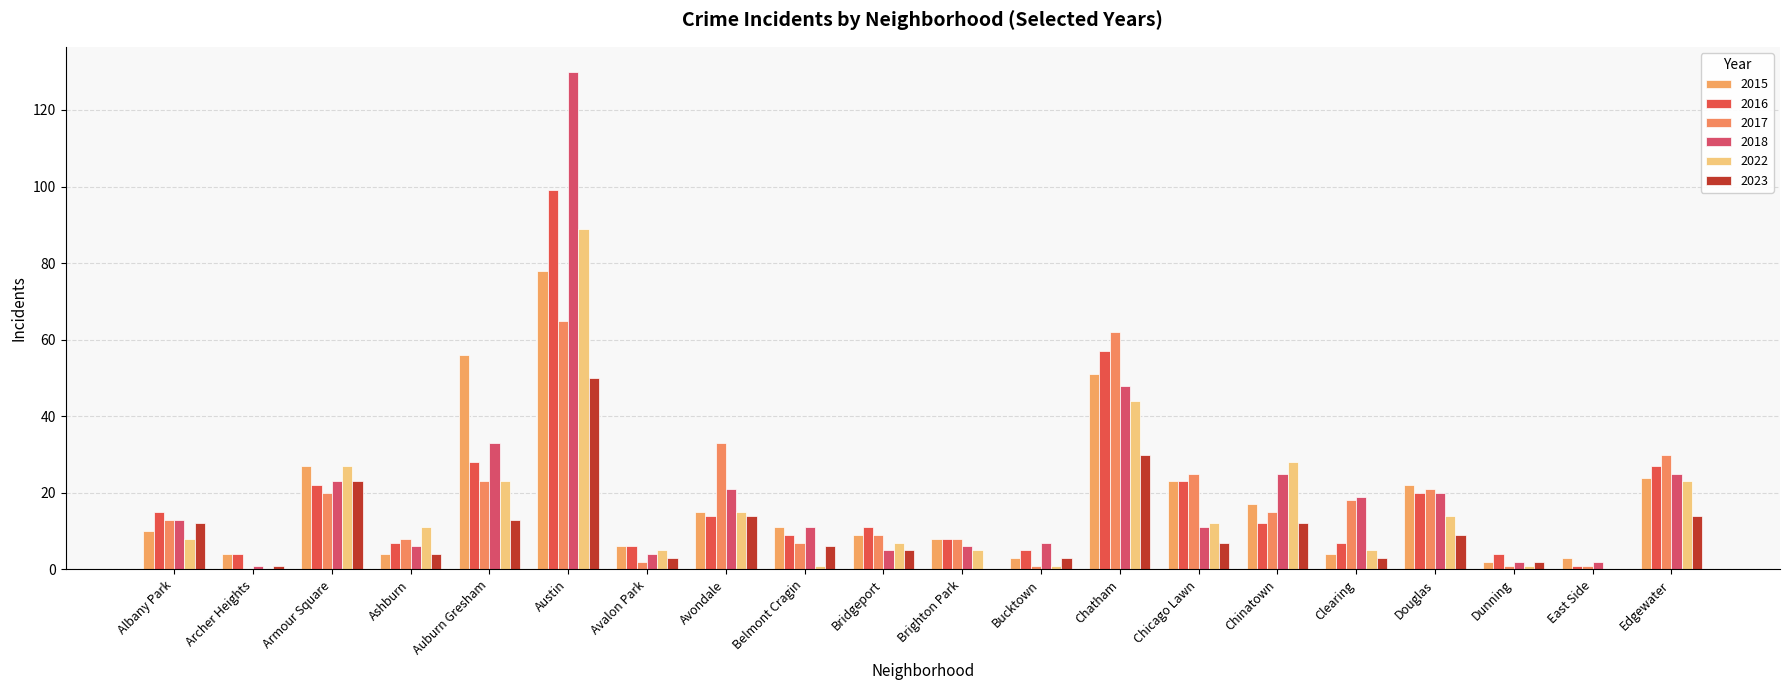

The 2015 series shows 8 at Brighton Park. True or false?

True